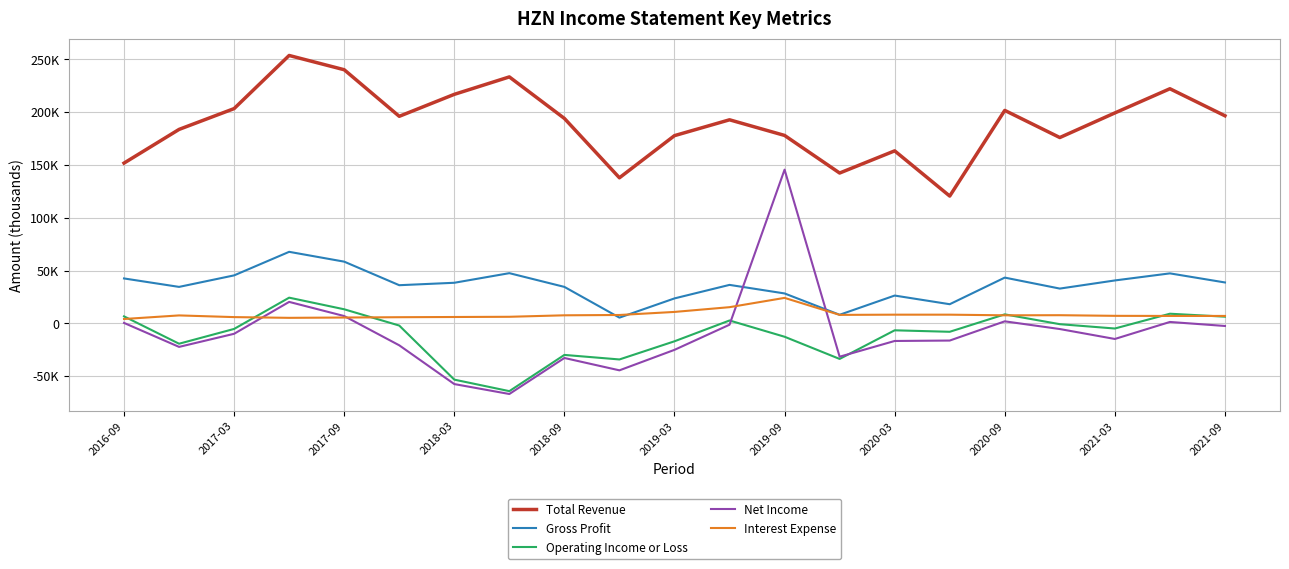

Reading left to right, extract all data points from this chart.

Total Revenue: 151700	183600	203300	253600	240100	196000	216800	233300	194000	137800	177700	192700	177900	142300	163300	120500	201600	175900	199200	222100	196500
Gross Profit: 42500	34500	45400	67700	58400	36100	38400	47500	34500	5400	23600	36400	28300	8100	26300	18100	43300	32900	40600	47300	38700
Operating Income or Loss: 6600	-19300	-5300	24300	13300	-2100	-53300	-64200	-29900	-34200	-17000	2700	-12700	-33700	-6600	-8000	8500	-800	-4900	9100	6300
Net Income: 400	-22300	-9900	20300	6900	-20800	-57500	-66900	-32800	-44500	-25100	-1300	145500	-31600	-16700	-16300	1900	-5400	-14800	1300	-2500
Interest Expense: 4100	7500	5900	5200	5500	5800	6000	6200	7600	7900	10800	15300	24100	8000	8200	8200	7600	7700	7100	7000	7000